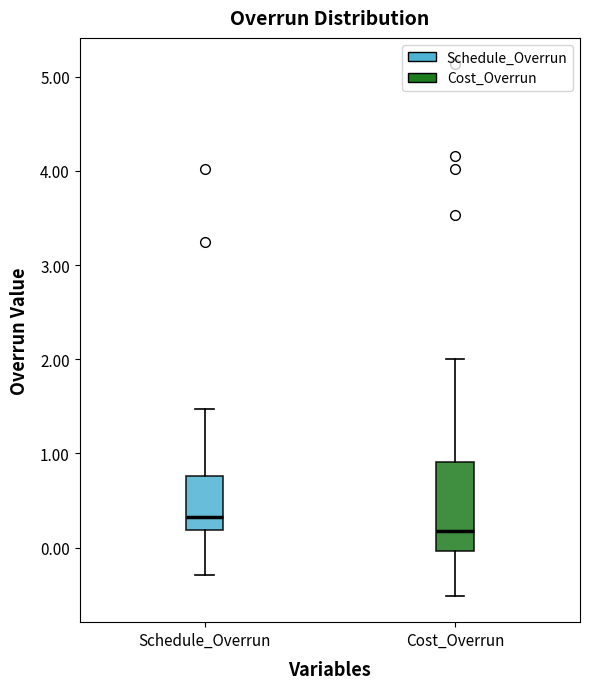

Reading left to right, transcribe this box plot: for each box, give where its median line is, the range the box spans, and where its two whiskers end, as read against the y-axis. The values are not printed on the chart, so give them approximately, as read against the axis.

Schedule_Overrun: median 0.3, box 0.2 to 0.8, whiskers -0.3 to 1.5
Cost_Overrun: median 0.2, box 0.0 to 0.9, whiskers -0.5 to 2.0